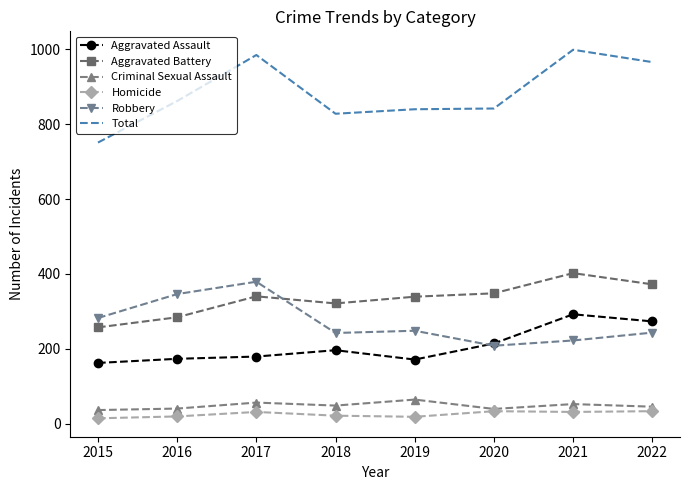

How many series are shown in this chart?

6